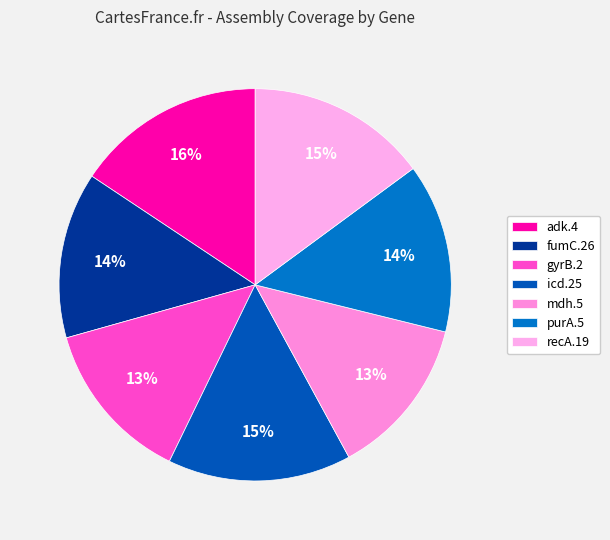

Does adk.4 represent more than half of the total?

No